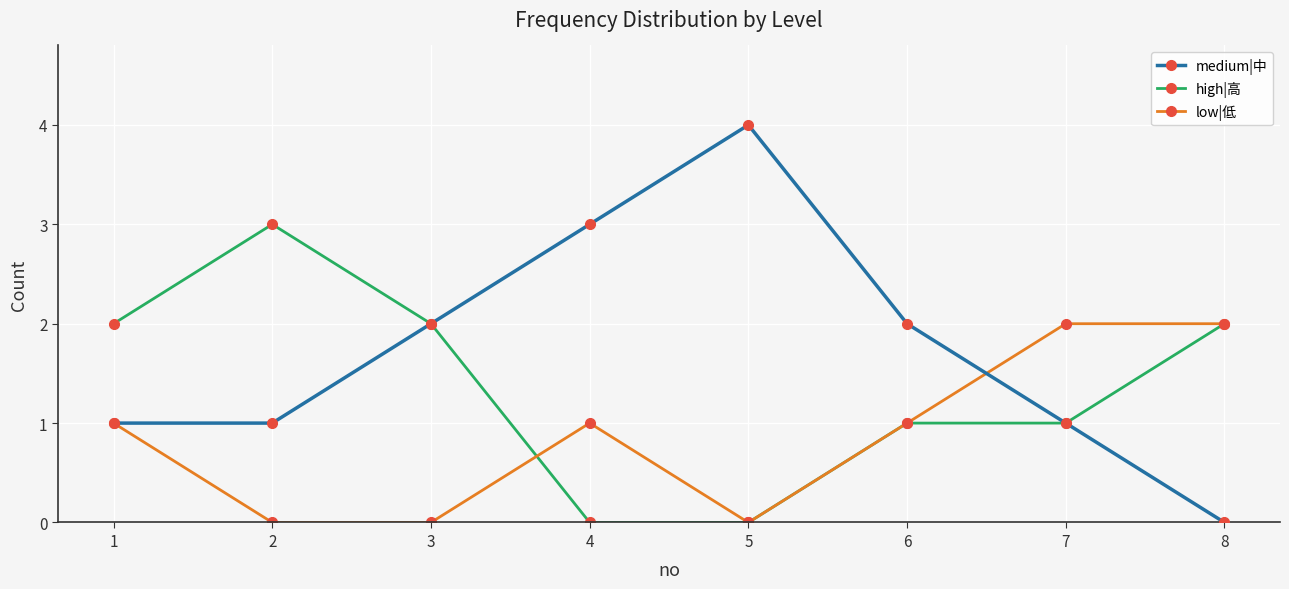

The low|低 series shows 1 at 2. True or false?

False